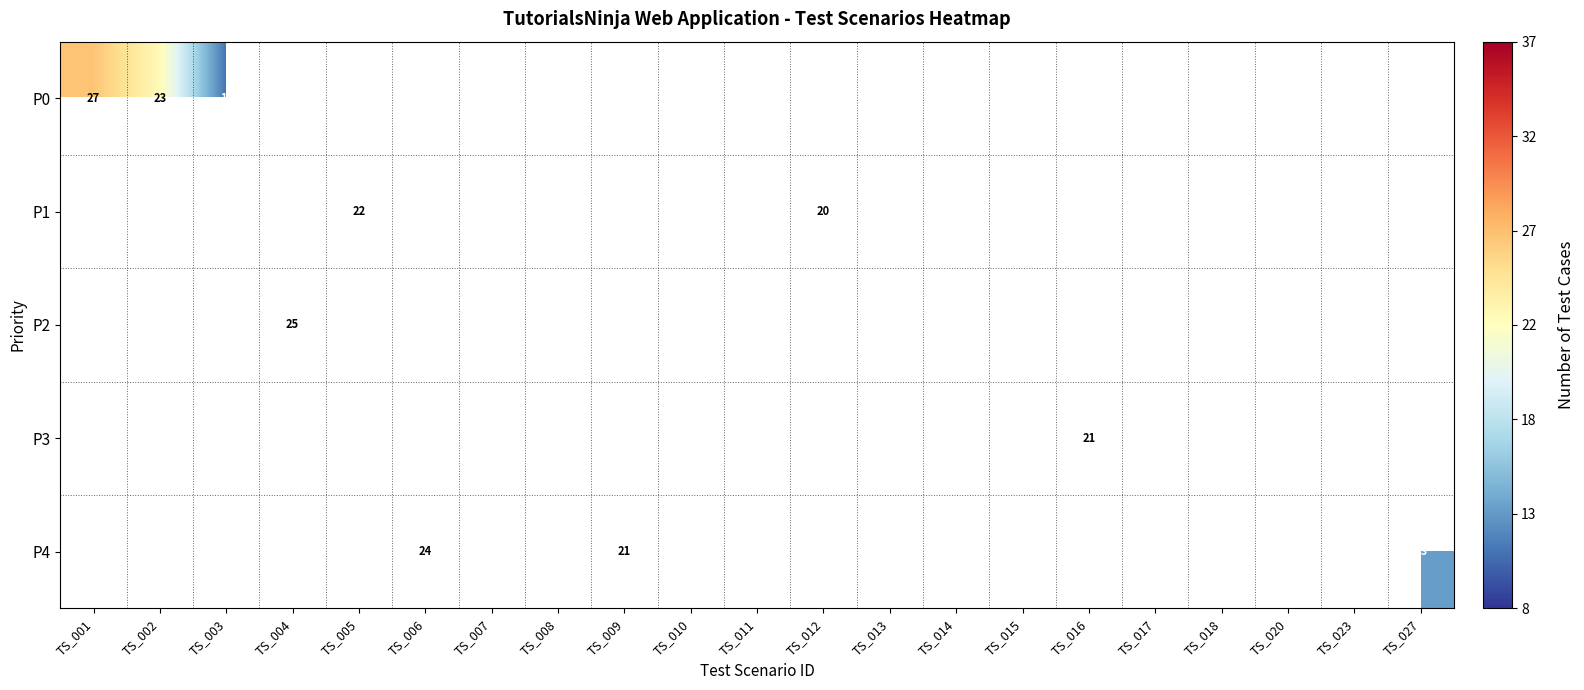

Rank the categories by P0 value from lowest to highest.

TS_003, TS_004, TS_005, TS_006, TS_007, TS_008, TS_009, TS_010, TS_011, TS_012, TS_013, TS_014, TS_015, TS_016, TS_017, TS_018, TS_020, TS_023, TS_027, TS_002, TS_001